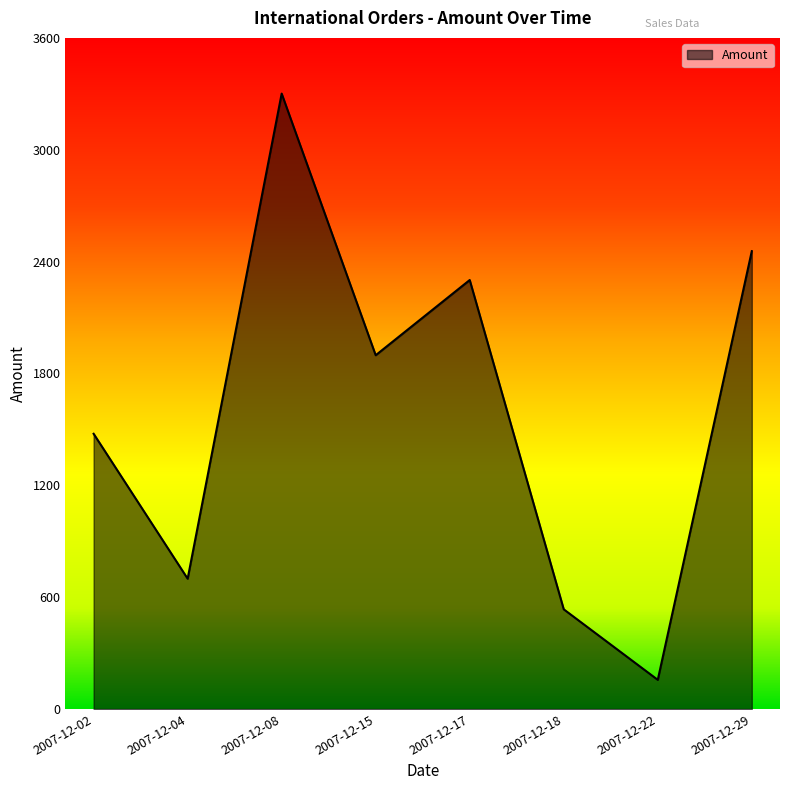

Rank the categories by value from lowest to highest.

2007-12-22, 2007-12-18, 2007-12-04, 2007-12-02, 2007-12-15, 2007-12-17, 2007-12-29, 2007-12-08